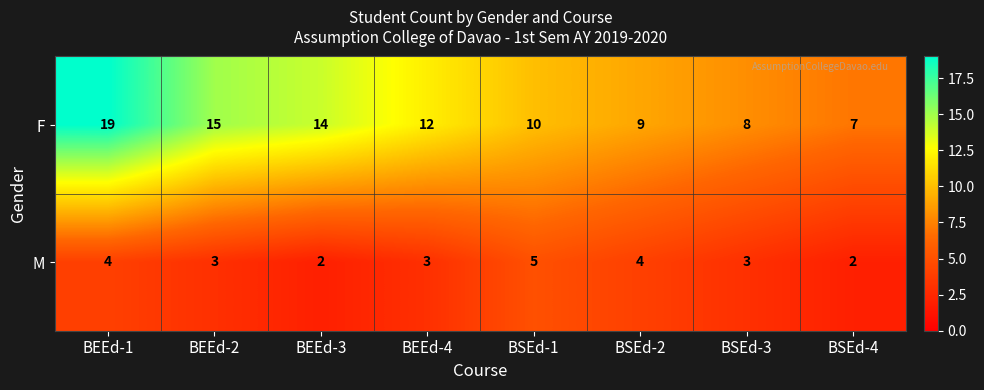

What is the sum of the F values at BSEd-3 and BEEd-3?

22